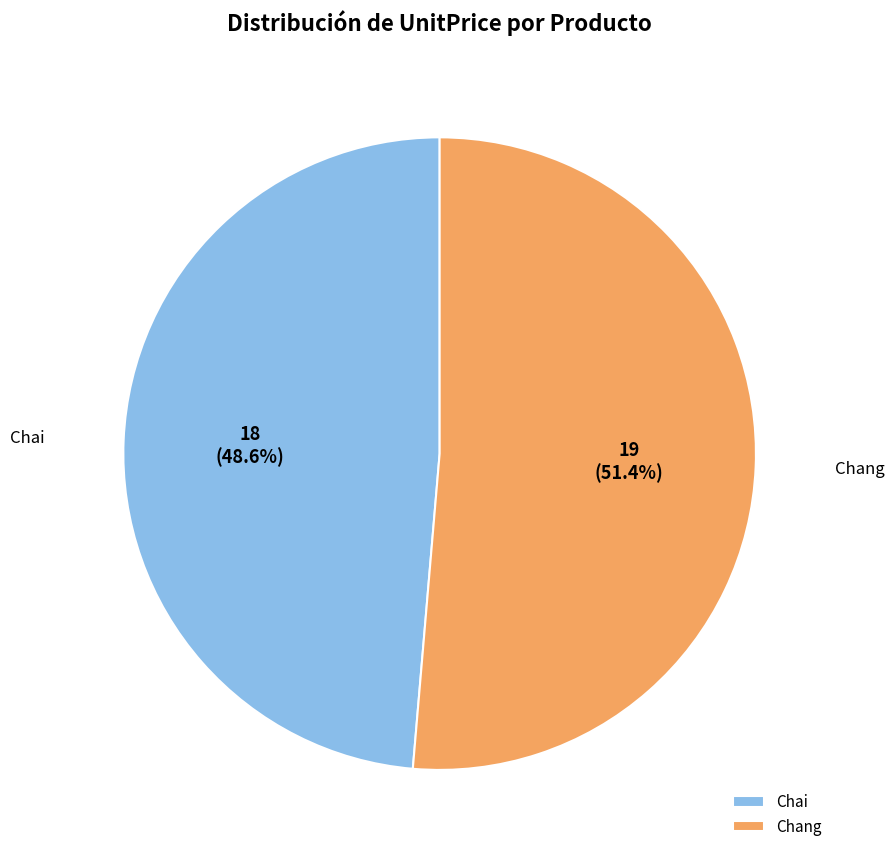

The Chang slice represents 41% of the pie. True or false?

False